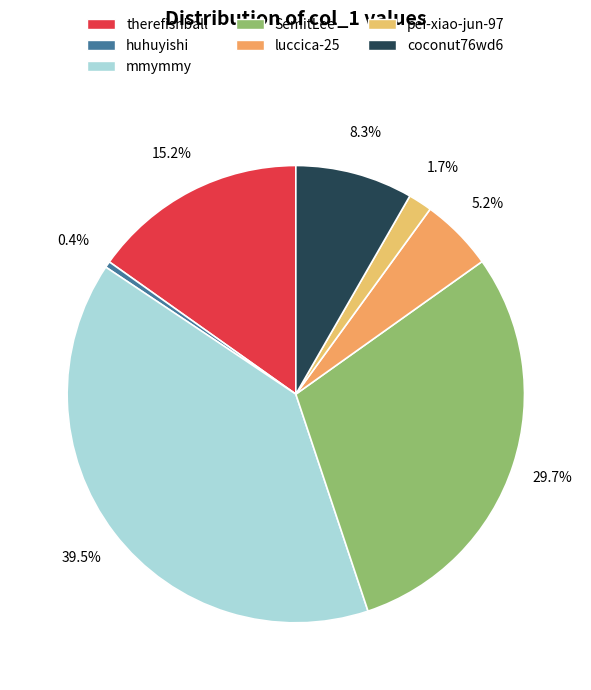

Which category has the smallest portion of the pie?

huhuyishi